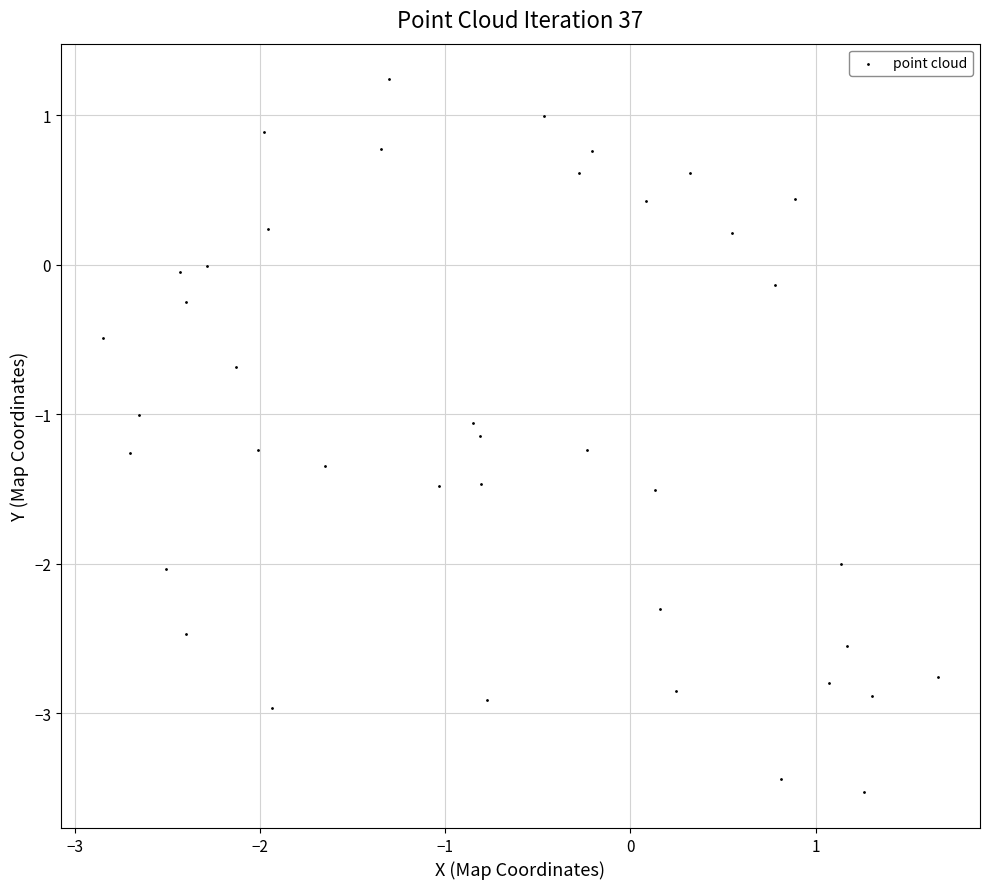

What is the range of Y values (max minus min)?

4.8